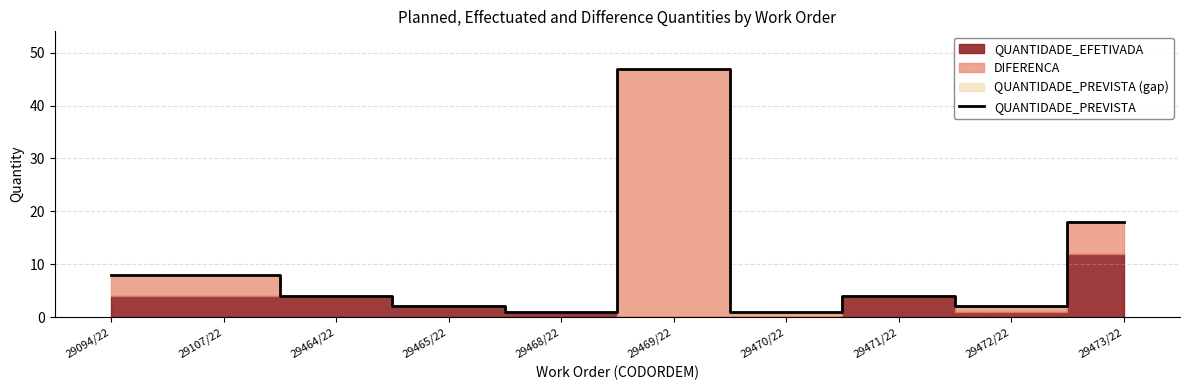

What is the difference between the maximum and minimum values?

46